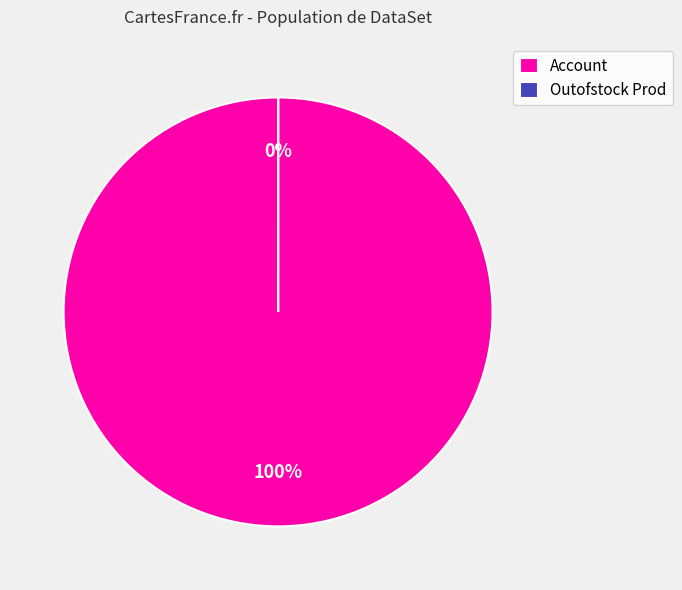

Count the number of slices in the pie.

2